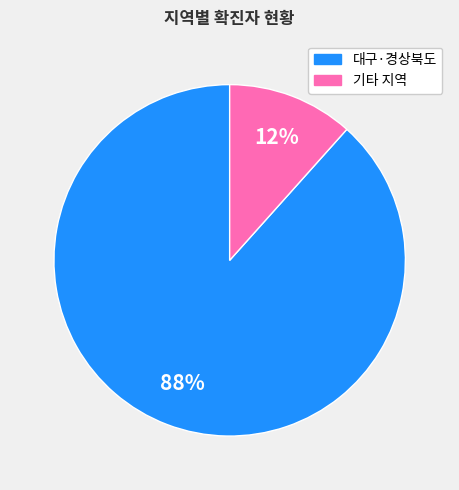

To the nearest percent, what is the average slice percentage?

50%